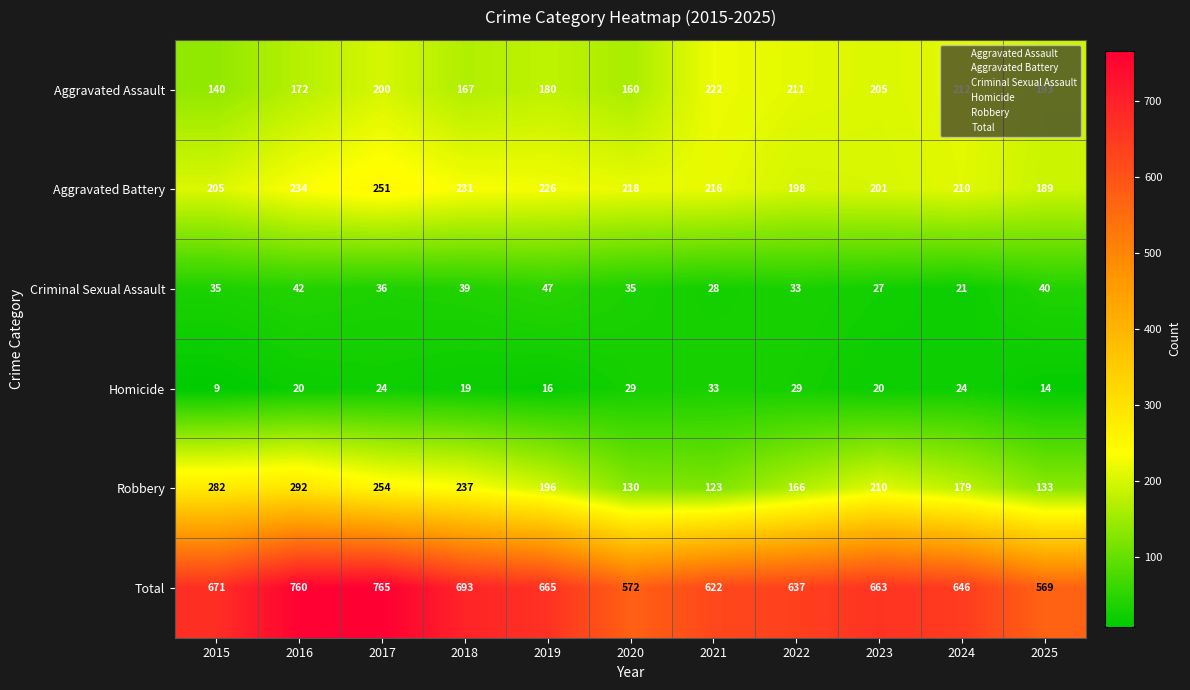

Where is Aggravated Assault nearest to the value 181?

2019